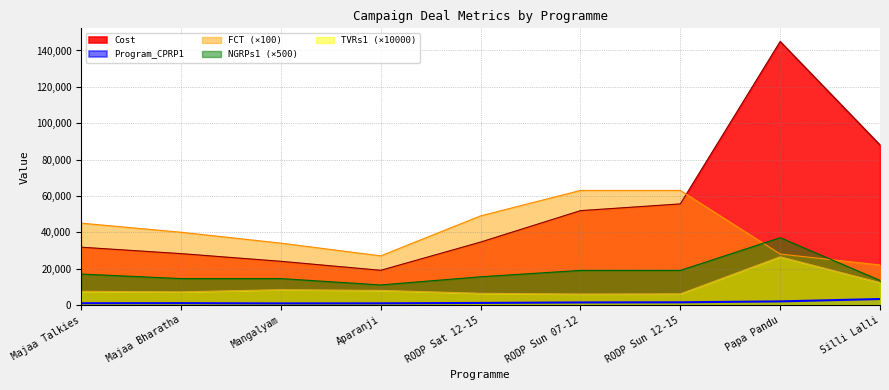

What is the difference between the maximum and minimum values in the FCT series?

41000.0